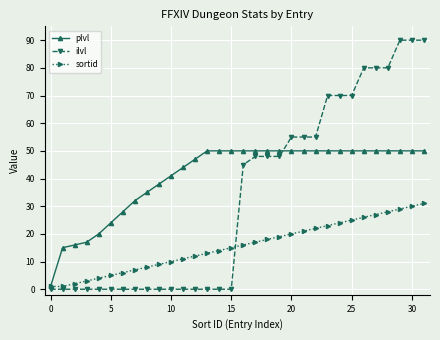

What are all the series names shown in the legend?

plvl, ilvl, sortid